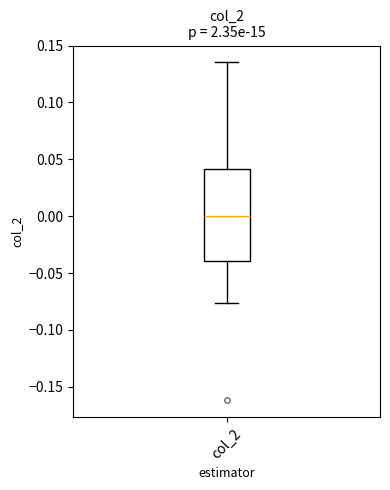

Read this box plot against the y-axis: the position of the median line, the range covered by the box, and the ends of both whiskers. The values are not printed on the chart, so give them approximately, as read against the axis.

median 0.000, box -0.040 to 0.040, whiskers -0.075 to 0.135